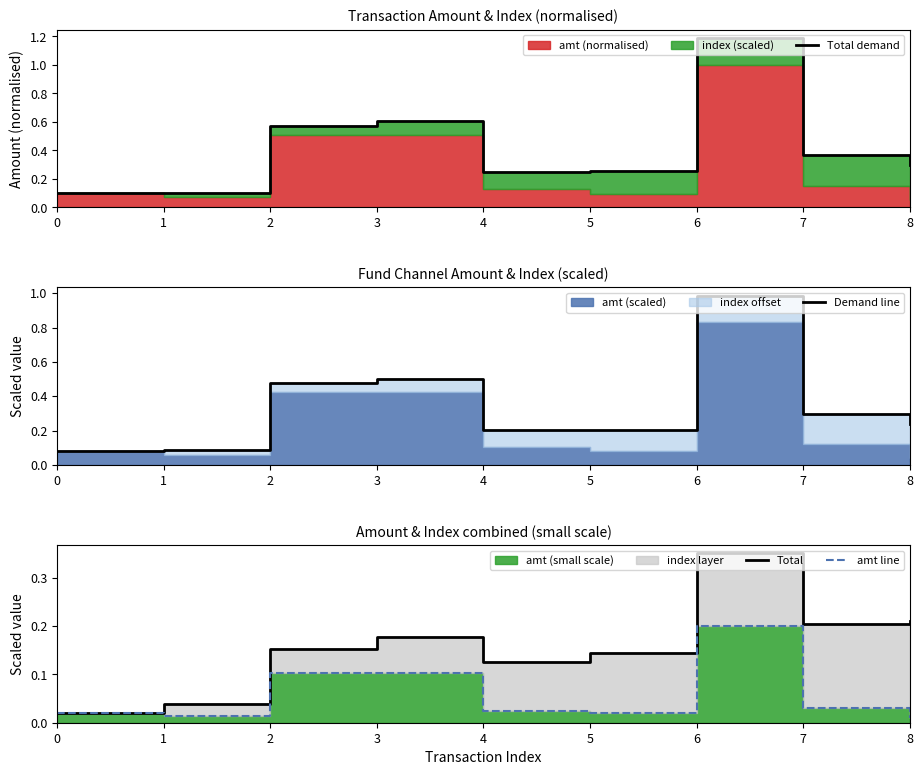

What is the difference between the highest and lowest values at 8?

0.3